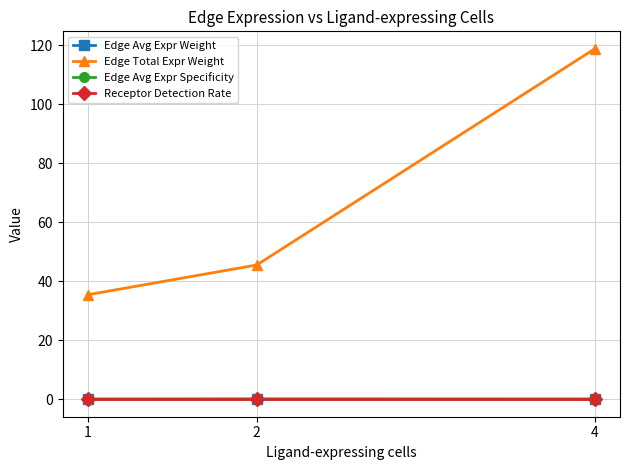

Which series has the largest total across all categories?

Edge Total Expr Weight